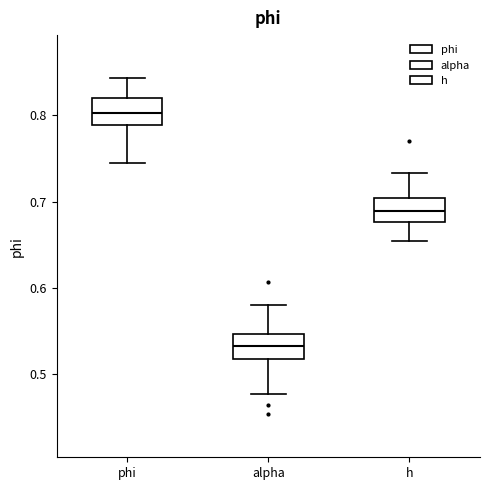

Where does the lower whisker of the box for phi end on the y-axis? The values are not printed on the chart, so give them approximately, as read against the axis.

0.74